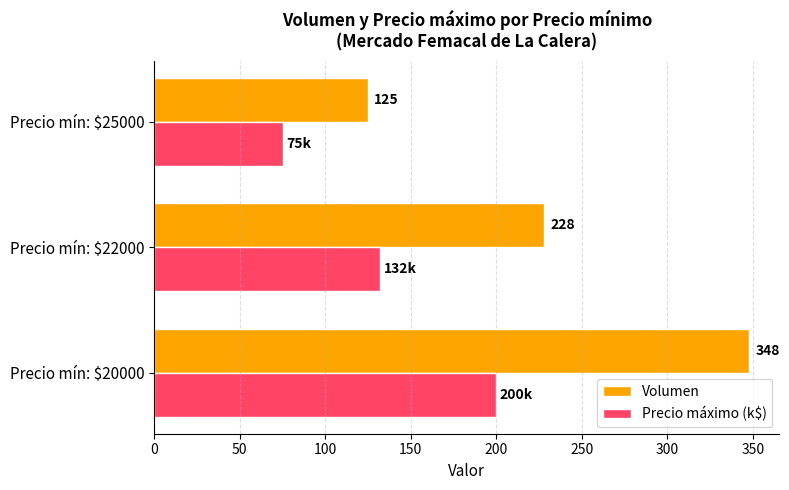

What is the sum of all Precio máximo (k$) values?

407